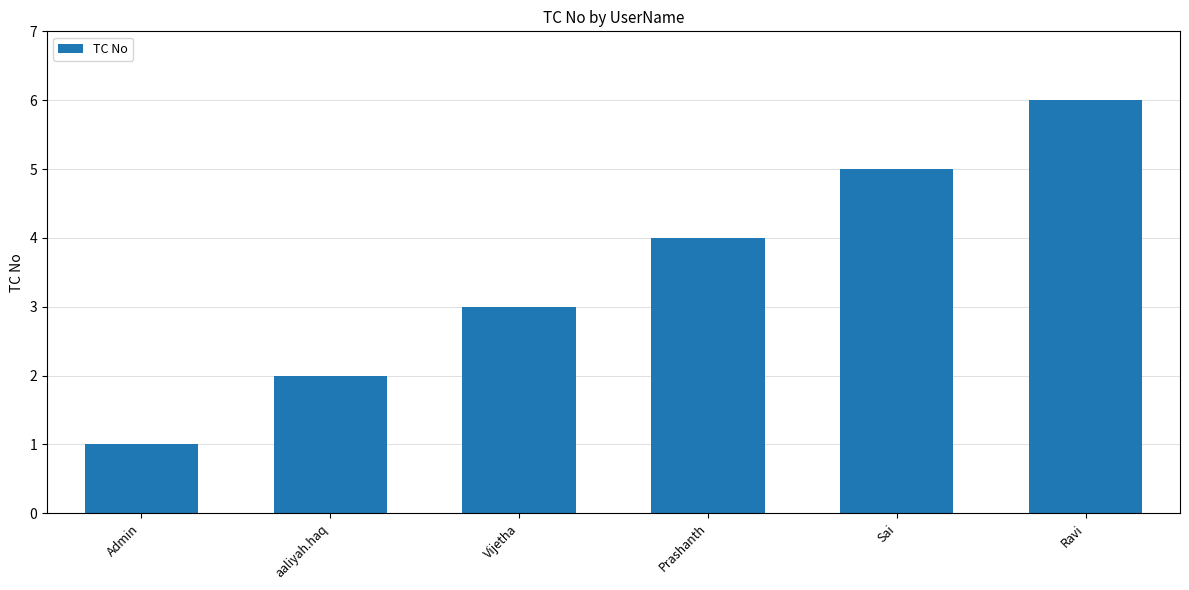

At which label is the value closest to 3?

Vijetha